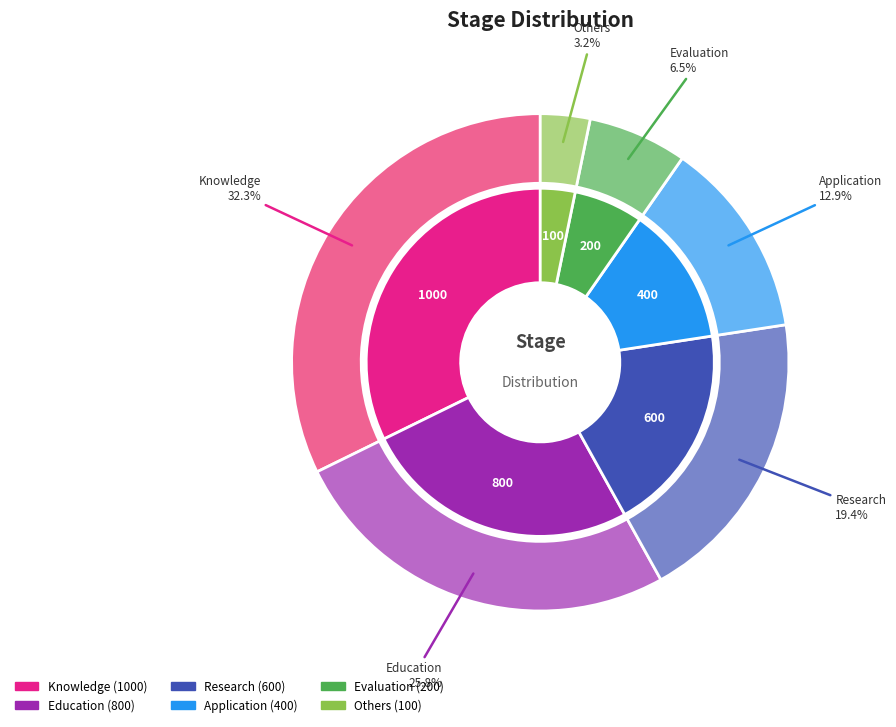

To the nearest percent, what is the combined percentage of Application and Evaluation?

19%